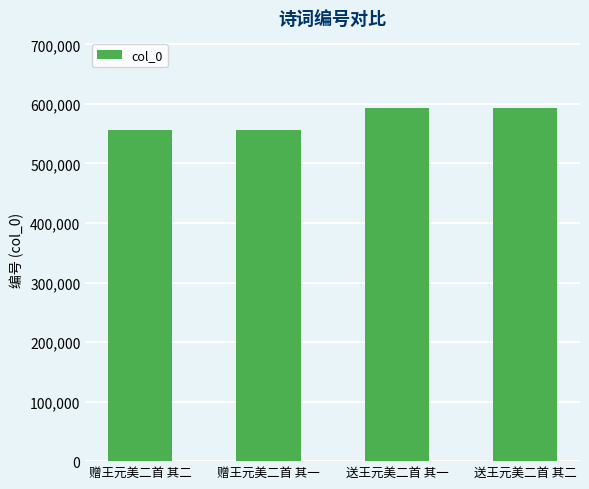

The value at 送王元美二首 其二 is 592341. True or false?

True